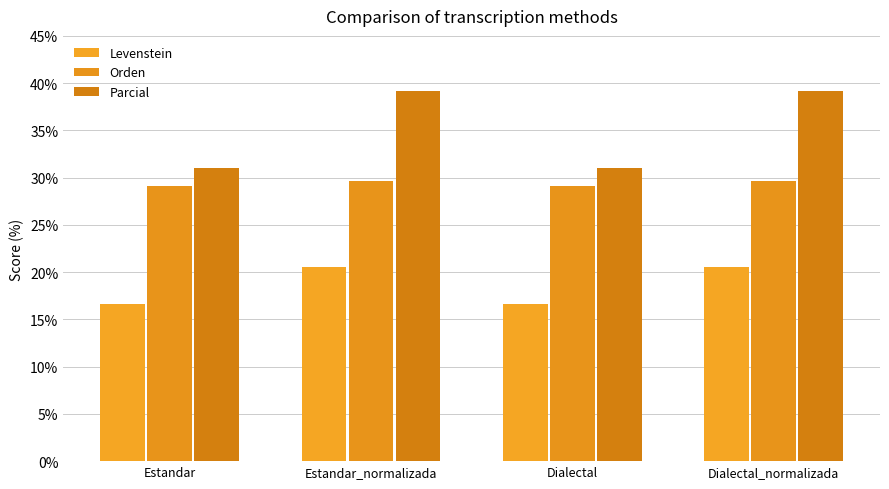

Is it true that Parcial equals 39.1 at Dialectal_normalizada?

True